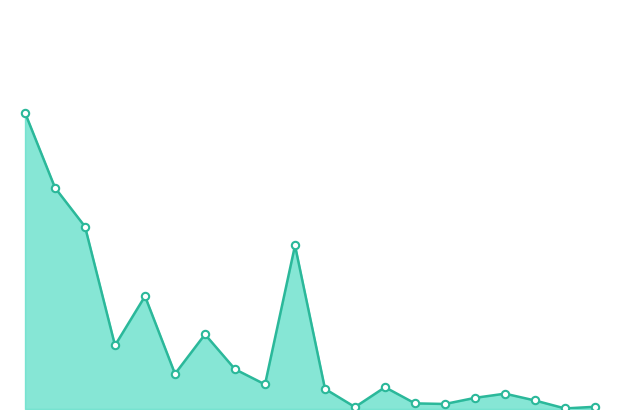

Does the chart have visible grid lines?

No